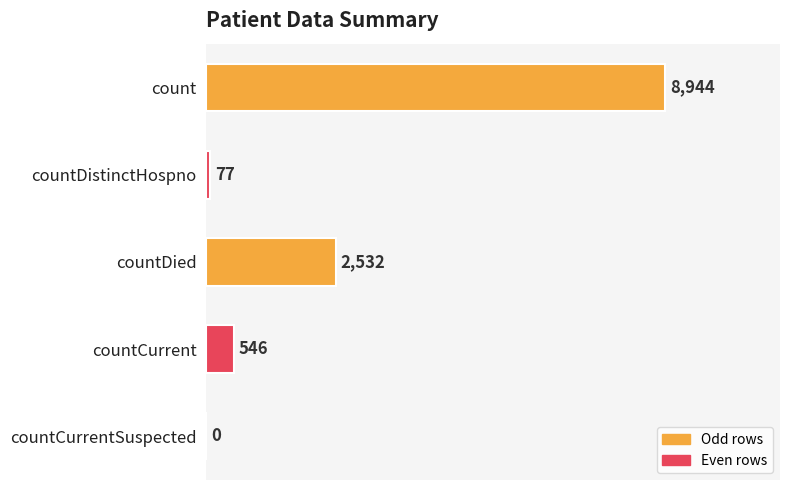

What is the approximate value at countDied, to the nearest 50?

2550